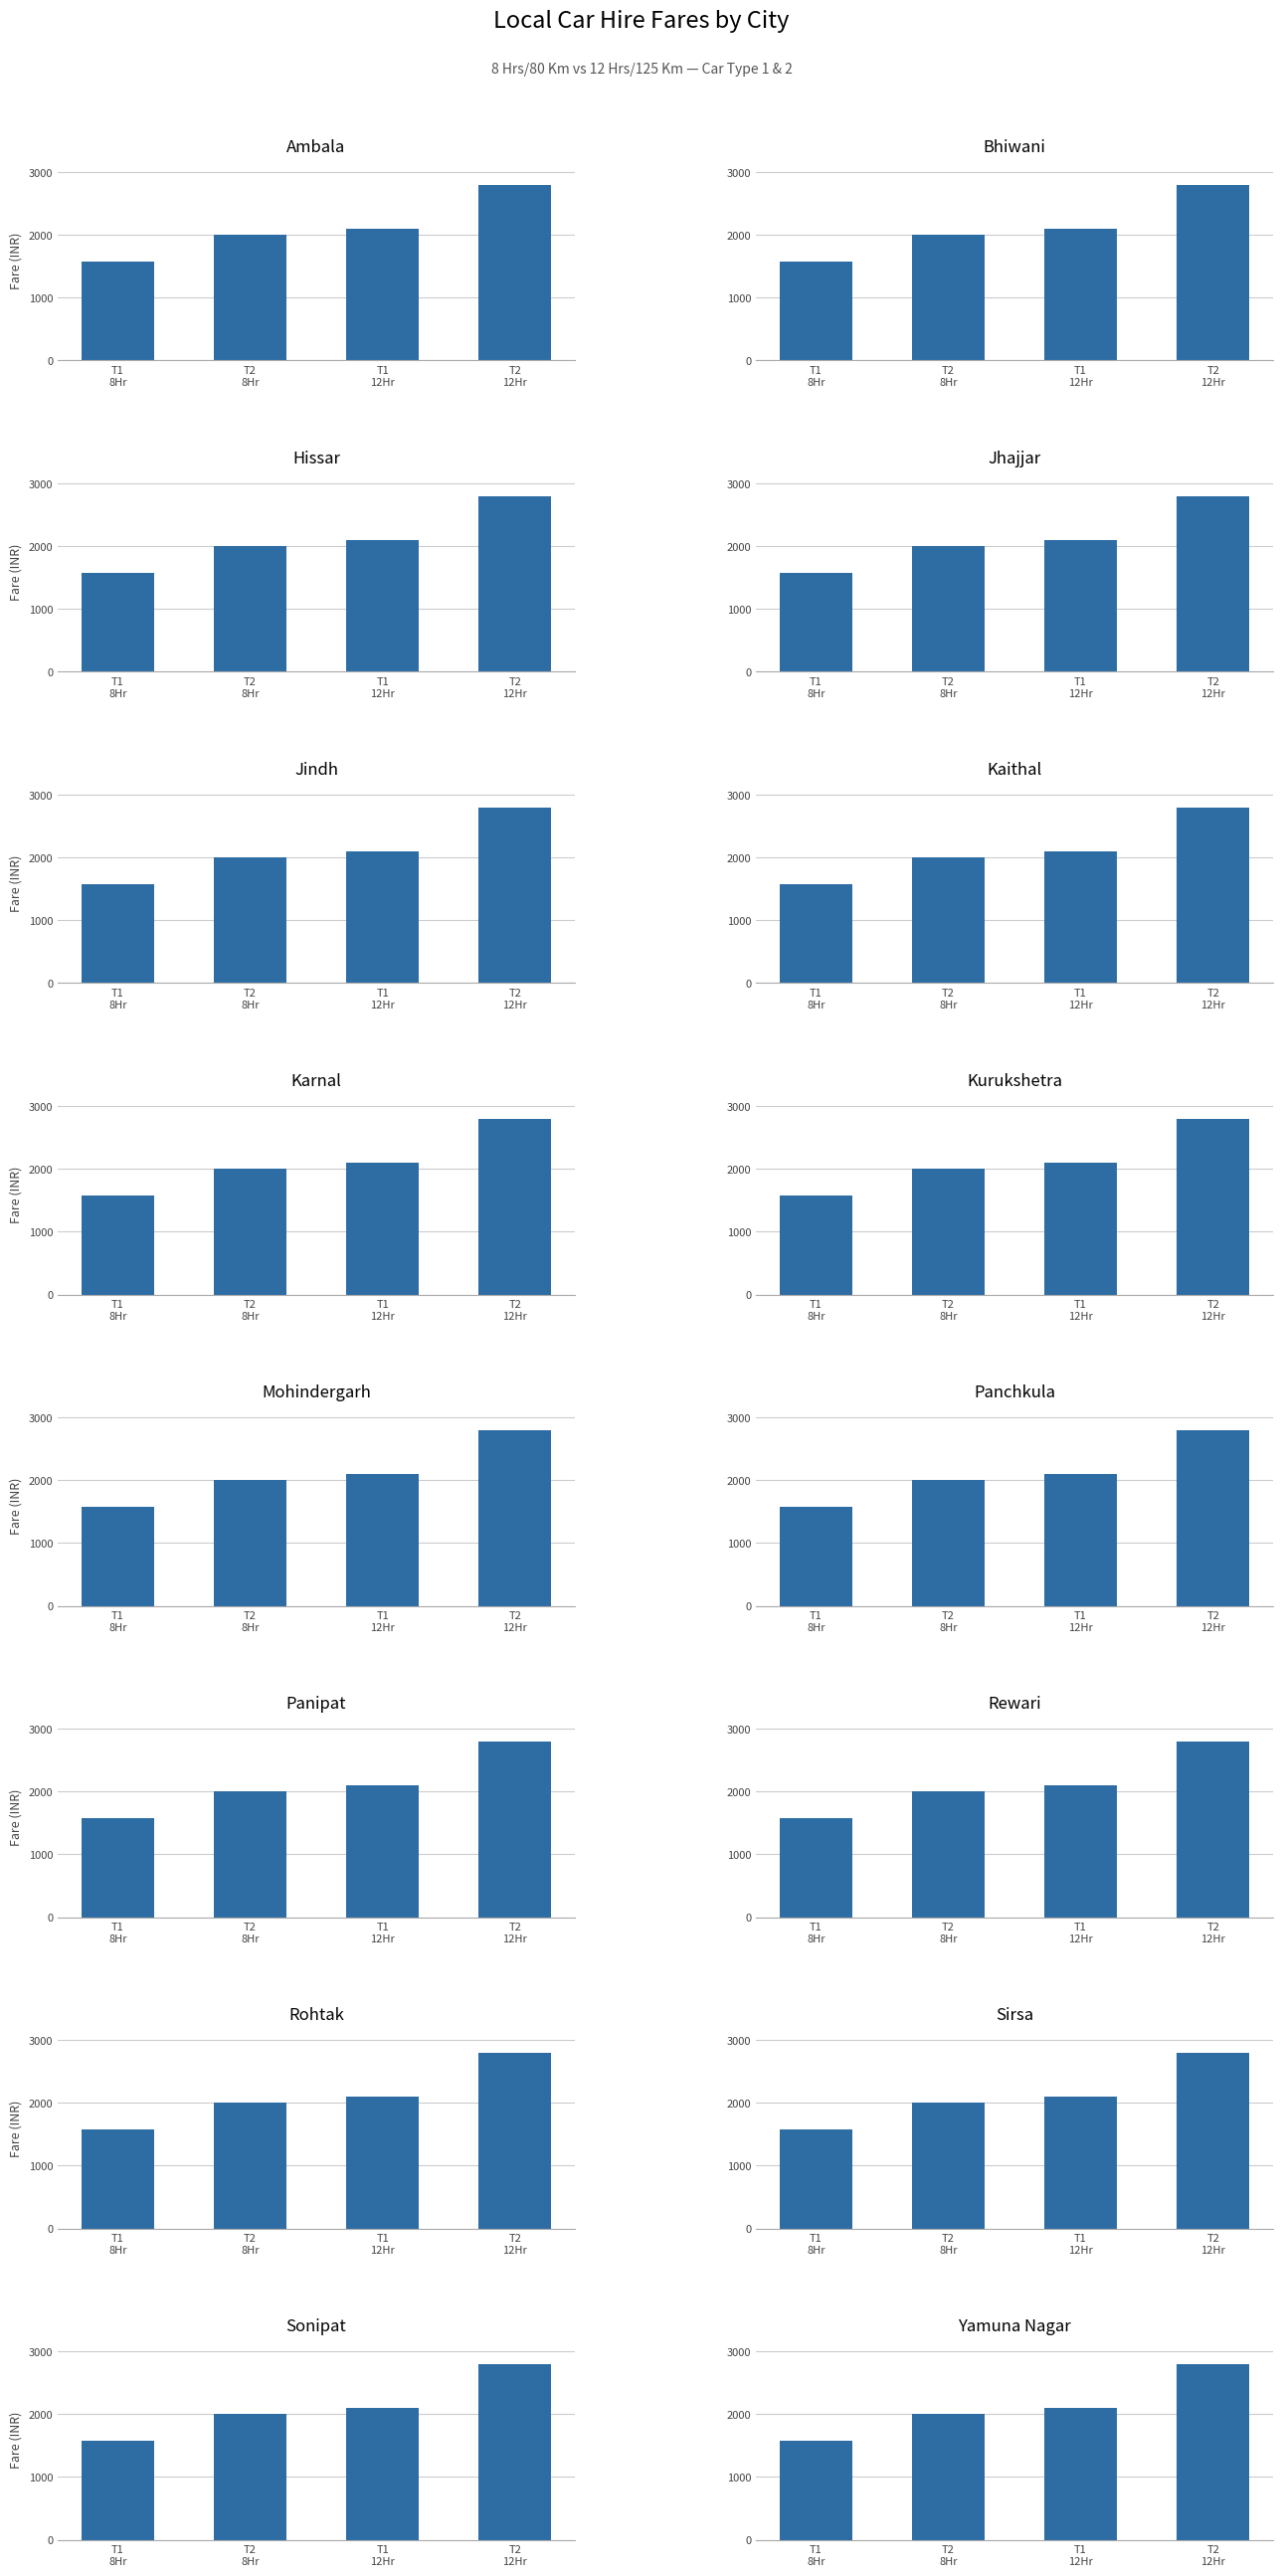

What is the value of the Car Type 1 (8 Hrs/80 Km) bar at the 5th from the left?

1575